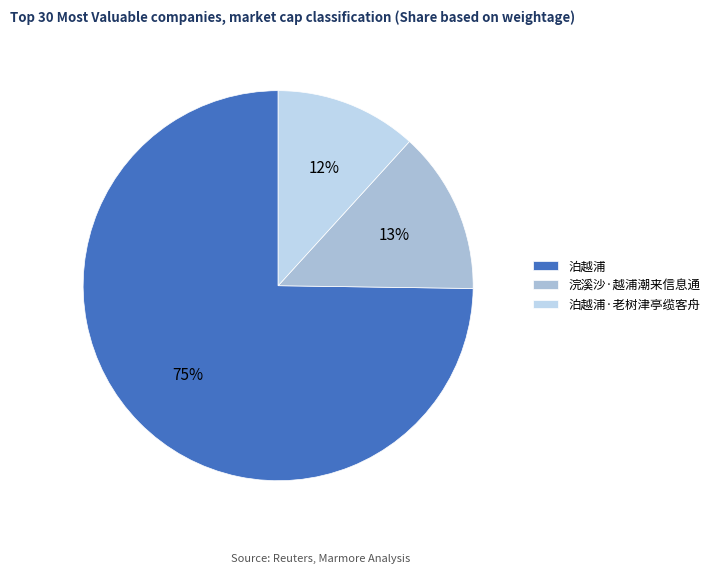

To the nearest percent, what is the average slice percentage?

33%